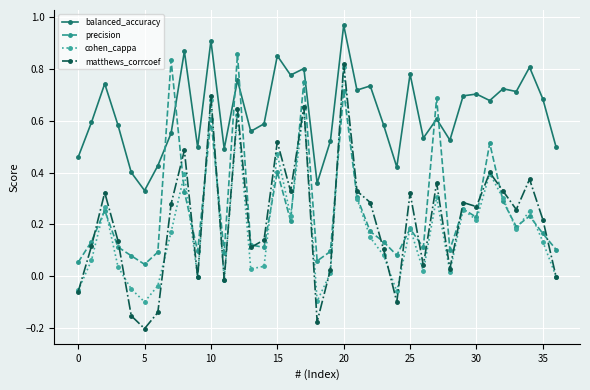

Which series has the largest total across all categories?

balanced_accuracy